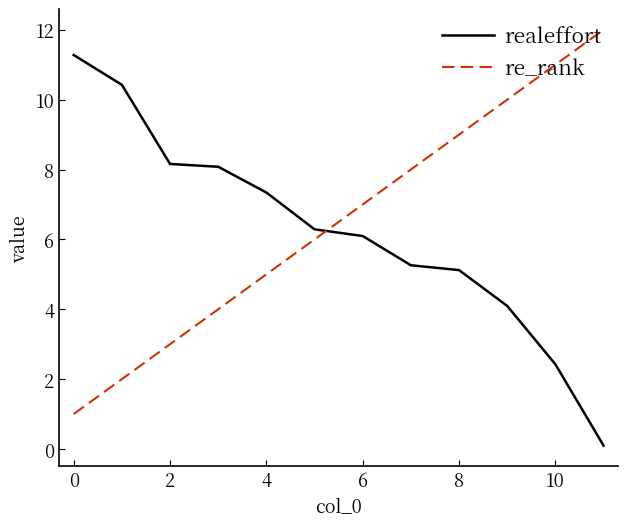

What is the highest value of the realeffort series?

11.3